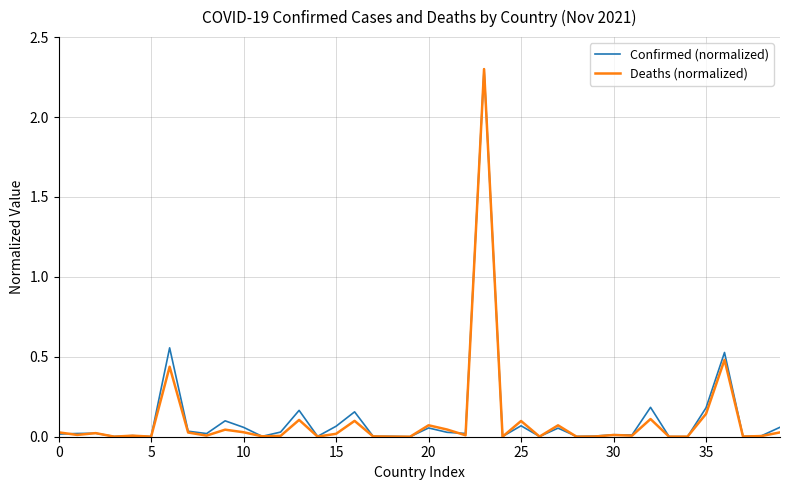

What is the maximum value for Deaths (normalized)?

2.3